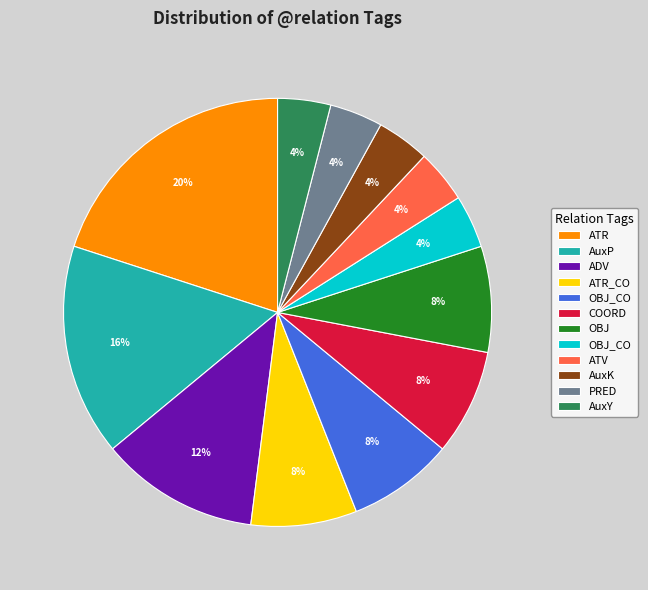

To the nearest percent, what is the average slice percentage?

8%